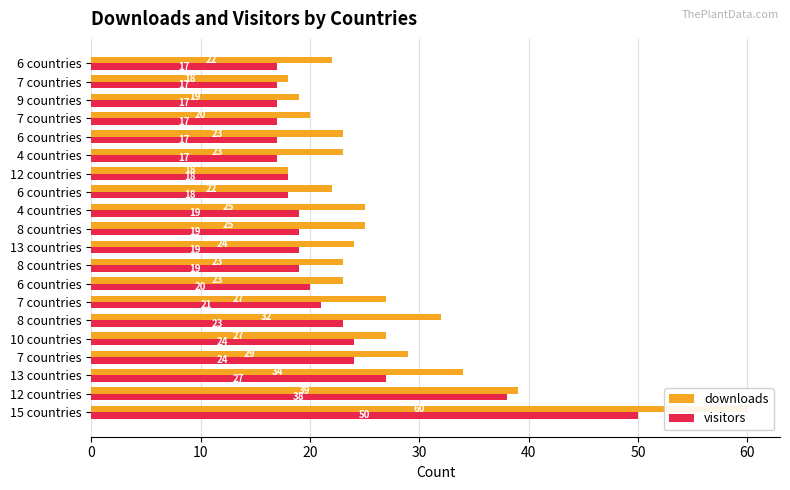

True or false: downloads has a value of 19 at 30.

False